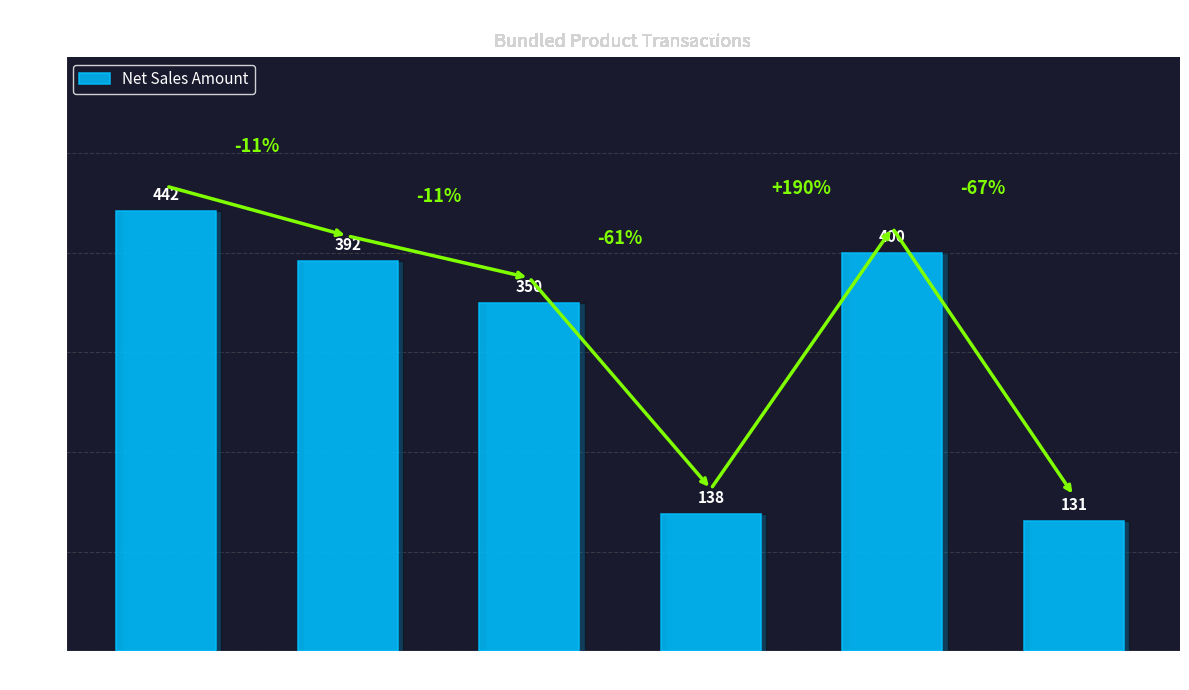

At which label is the value closest to 286?

120036